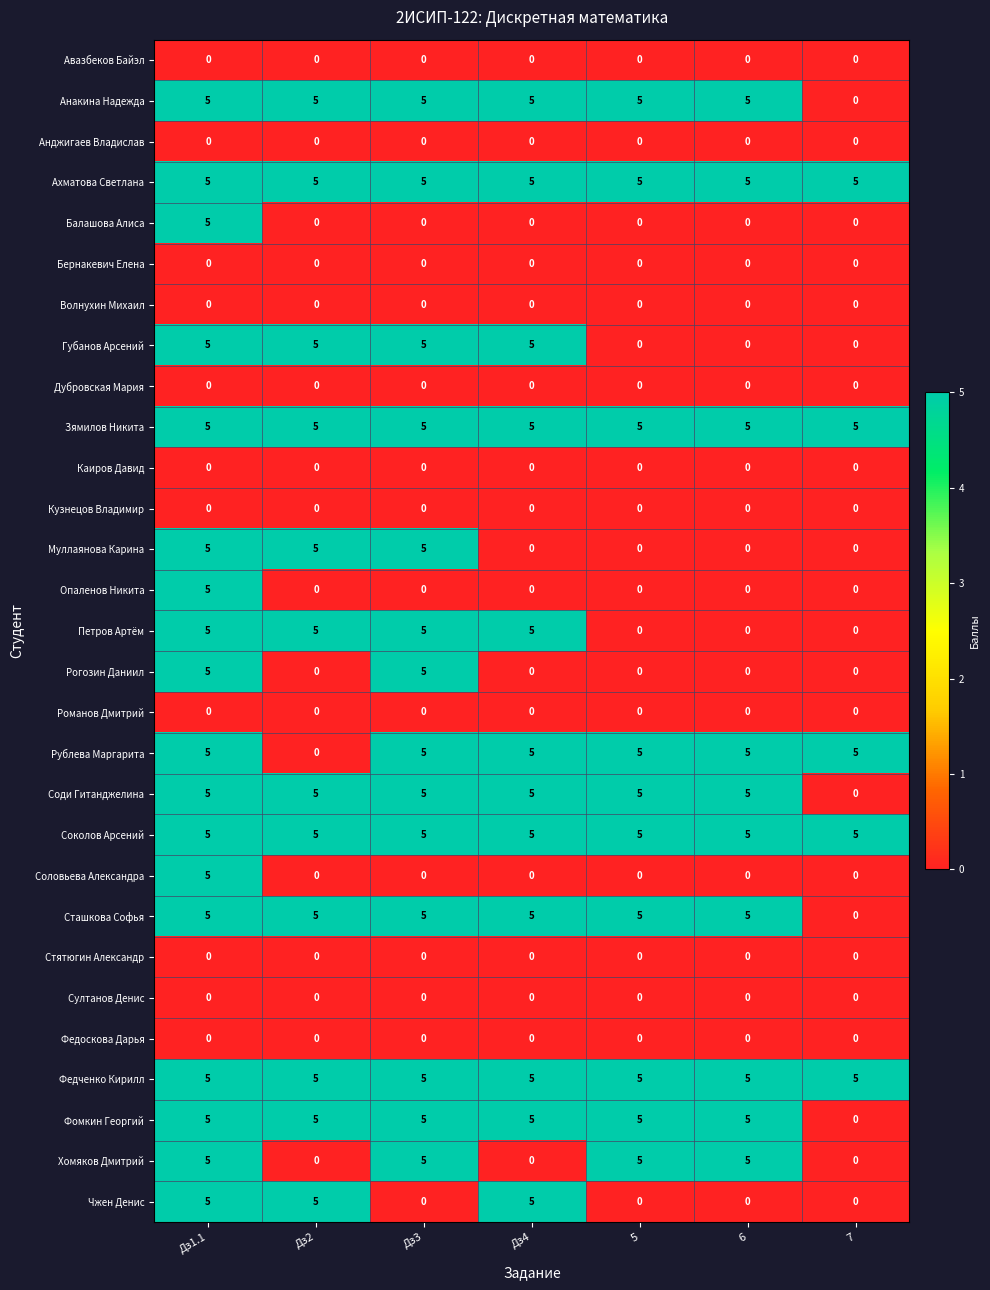

What is the difference between the highest and lowest values at 6?

5